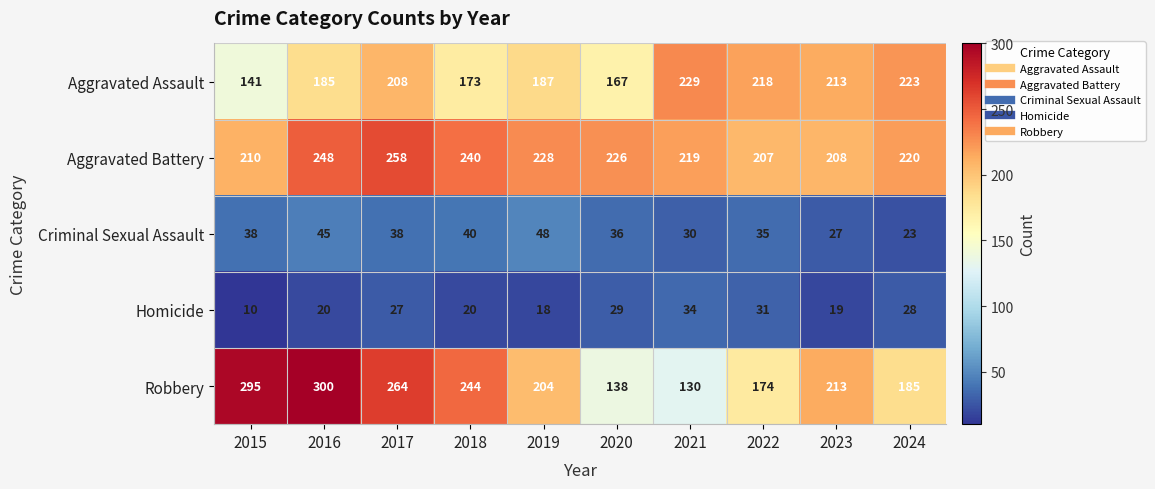

At which category is the sum across all series the highest?

2016